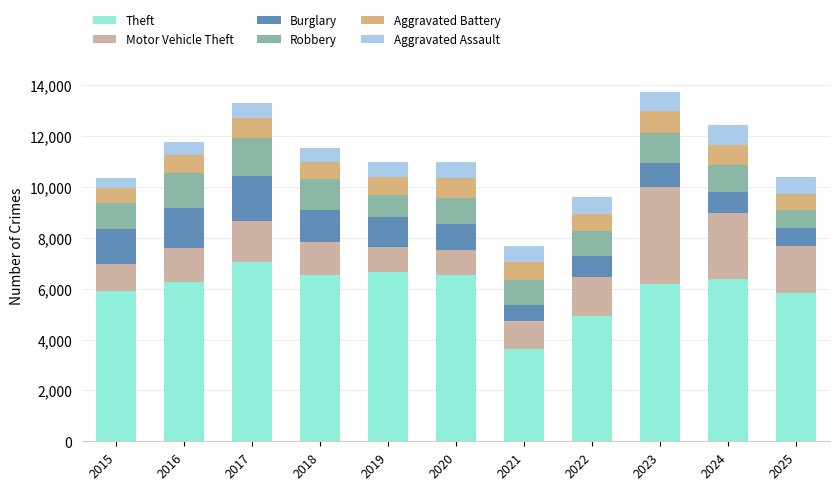

What is the maximum value for Theft?

7053